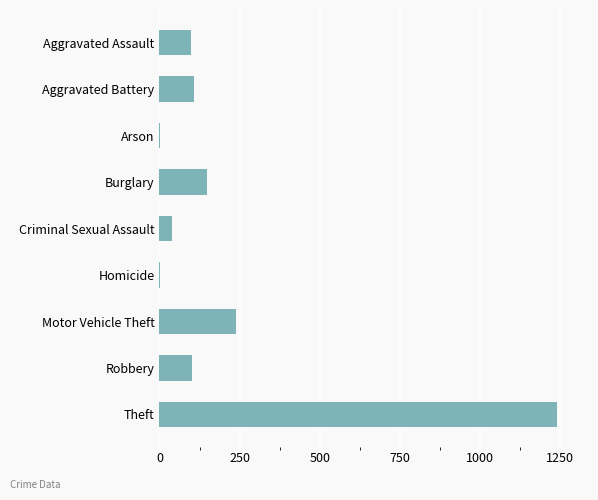

What is the greatest value displayed?

1241